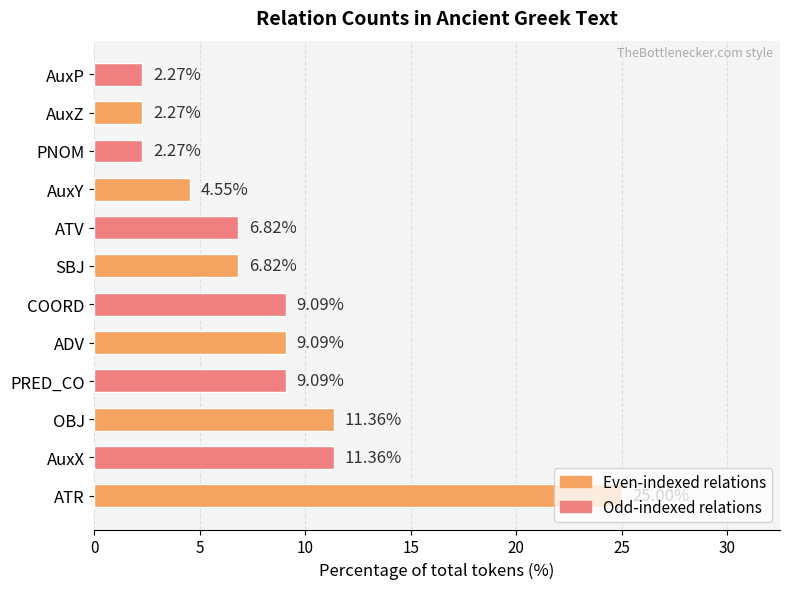

Are the bars grouped side by side (vs. stacked)?

No